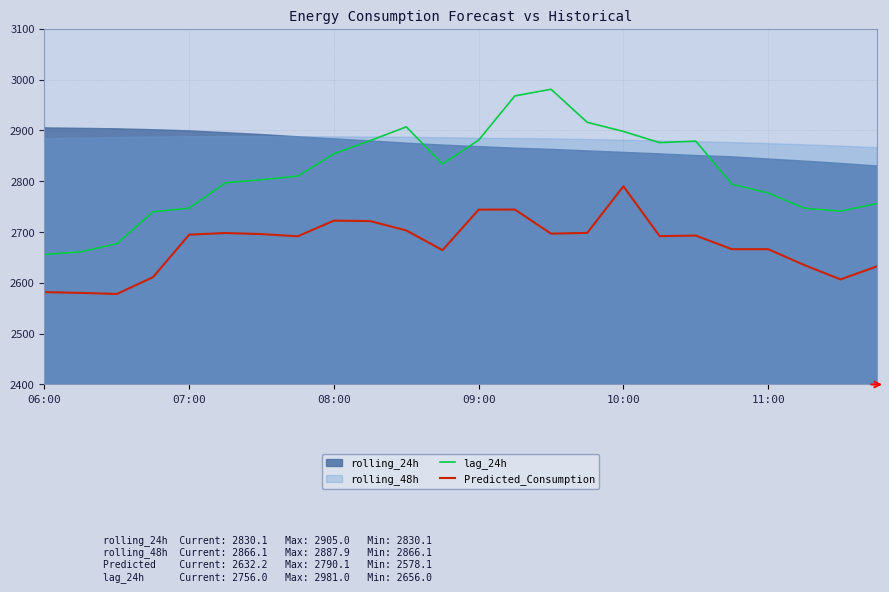

Is it true that Predicted_Consumption equals 2581.8 at 06:00?

True